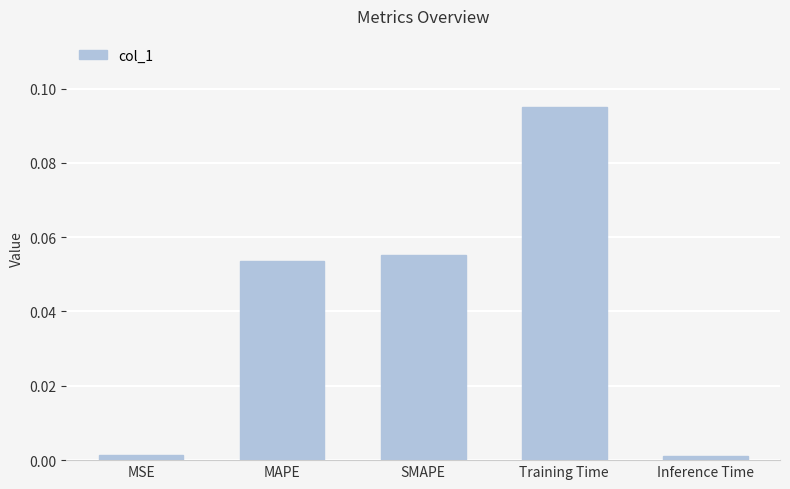

How many bars are there in total?

5